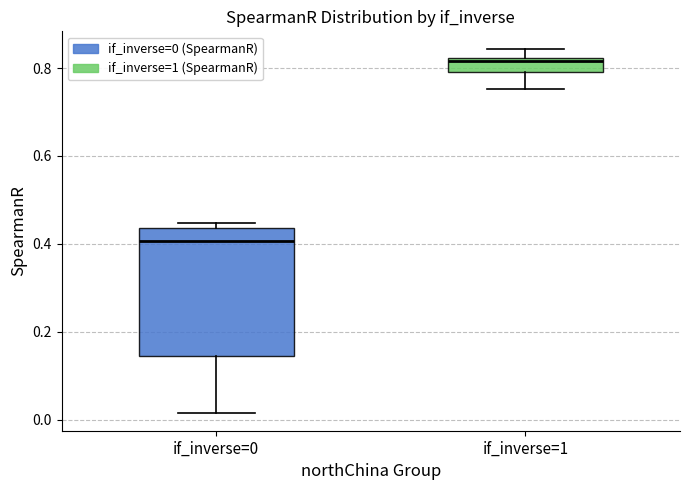

Where is the lower edge of the box for if_inverse=1 on the y-axis? The values are not printed on the chart, so give them approximately, as read against the axis.

0.80